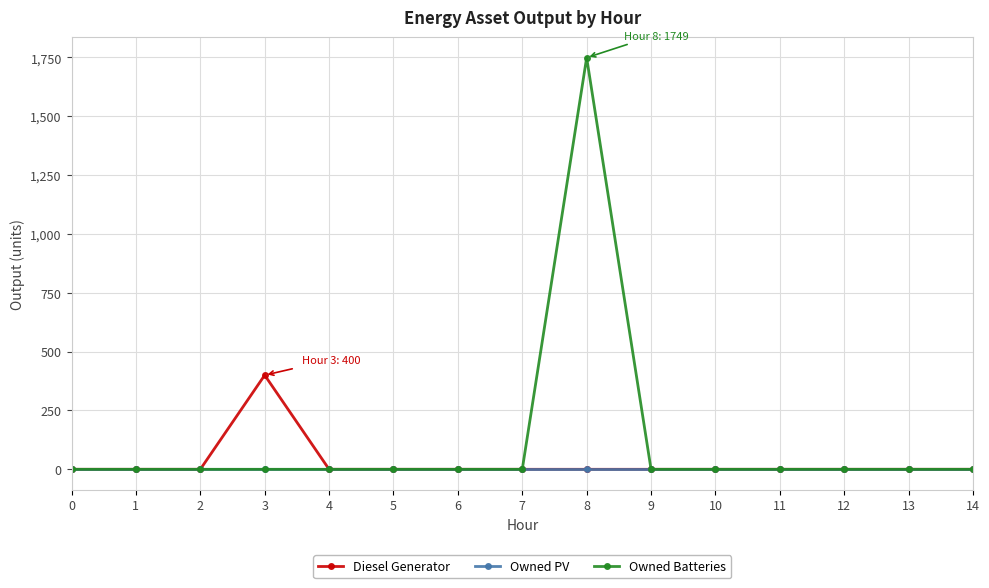

Reading left to right, list all the values displayed in this chart.

Diesel Generator: 0=0	1=0	2=0	3=400	4=0	5=0	6=0	7=0	8=0	9=0	10=0	11=0	12=0	13=0	14=0
Owned PV: 0=0	1=0	2=0	3=0	4=0	5=0	6=0	7=0	8=0	9=0	10=0	11=0	12=0	13=0	14=0
Owned Batteries: 0=0	1=0	2=0	3=0	4=0	5=0	6=0	7=0	8=1749	9=0	10=0	11=0	12=0	13=0	14=0